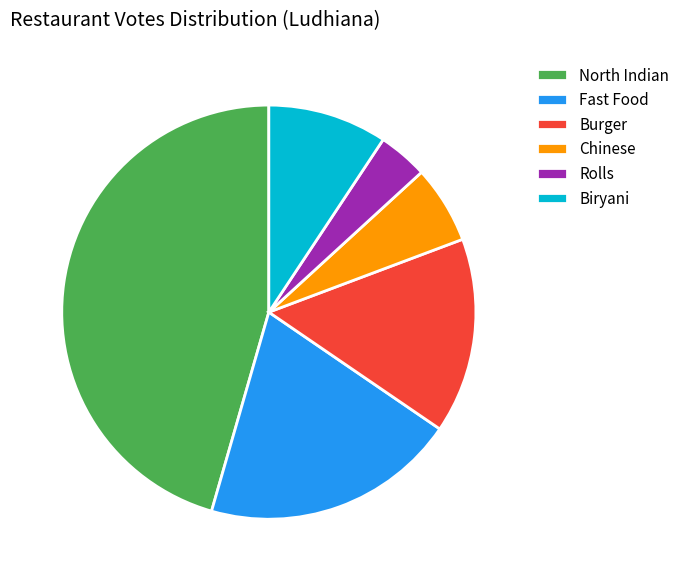

Is the sum of Biryani and Fast Food greater than half?

No